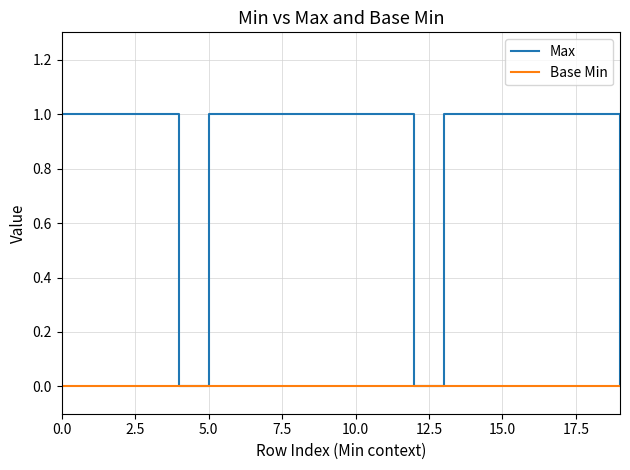

Rank the series by their maximum value, from highest to lowest.

Max, Base Min